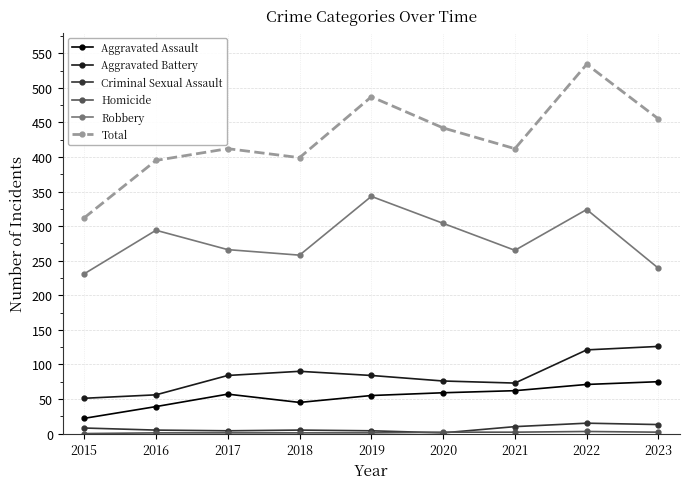

Between 2015 and 2023, which series saw the biggest shift?

Total